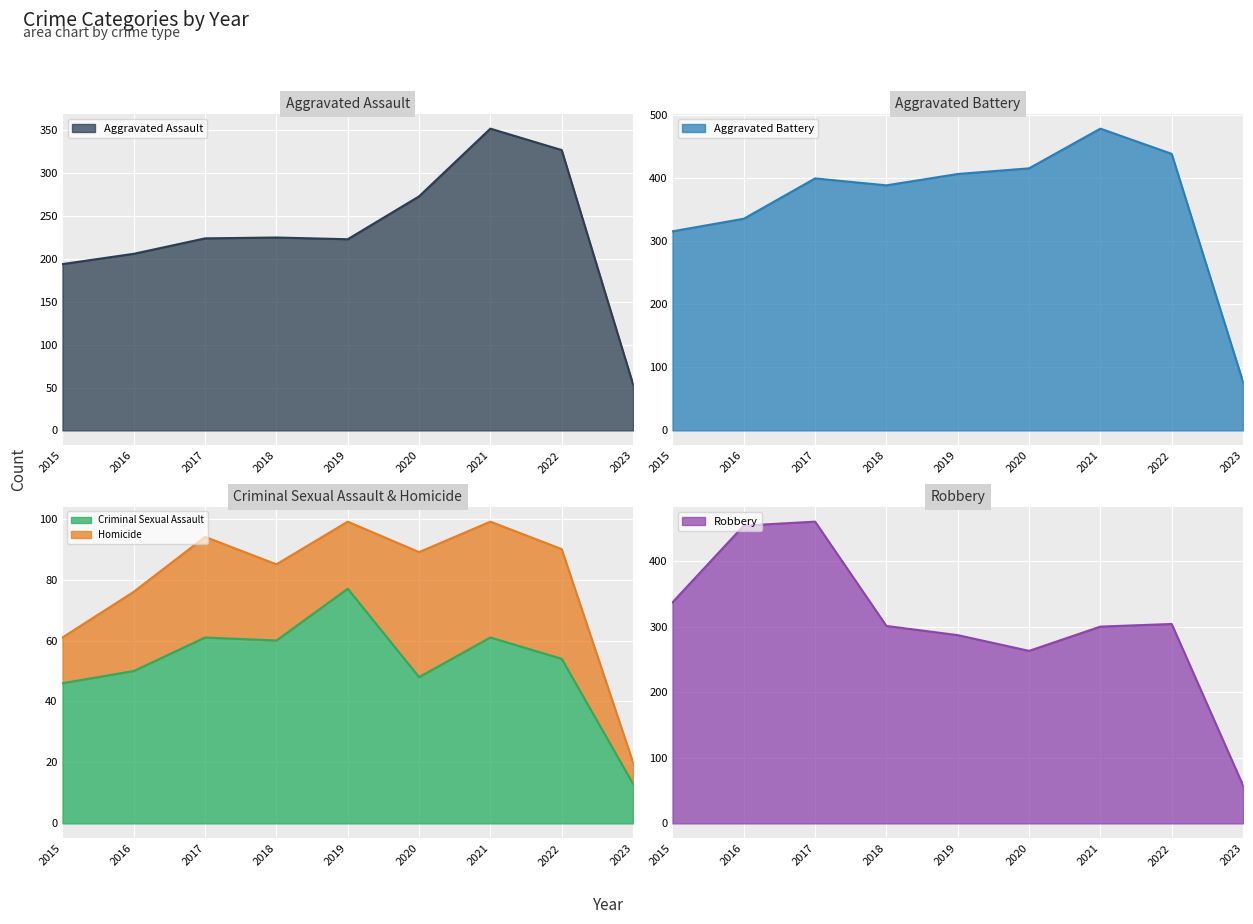

Which series changed the most between 2017 and 2023?

Robbery